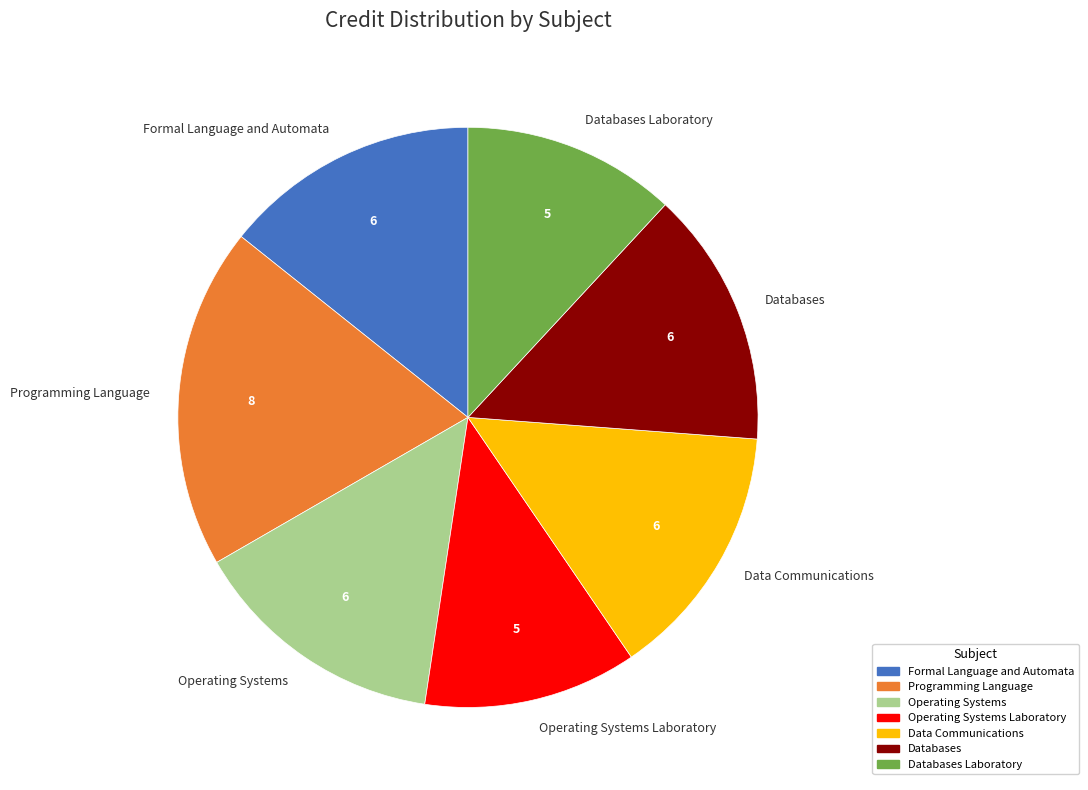

Is there any slice that represents more than half of the pie?

No